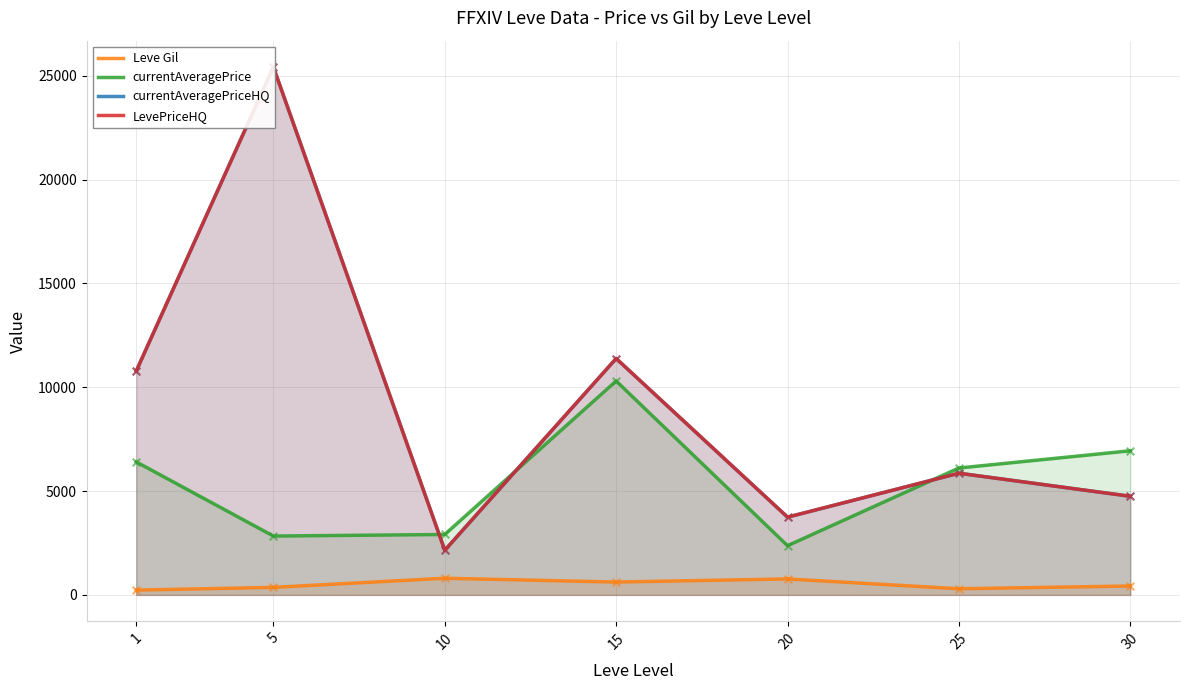

What is the total value across all series at 30?

16870.4